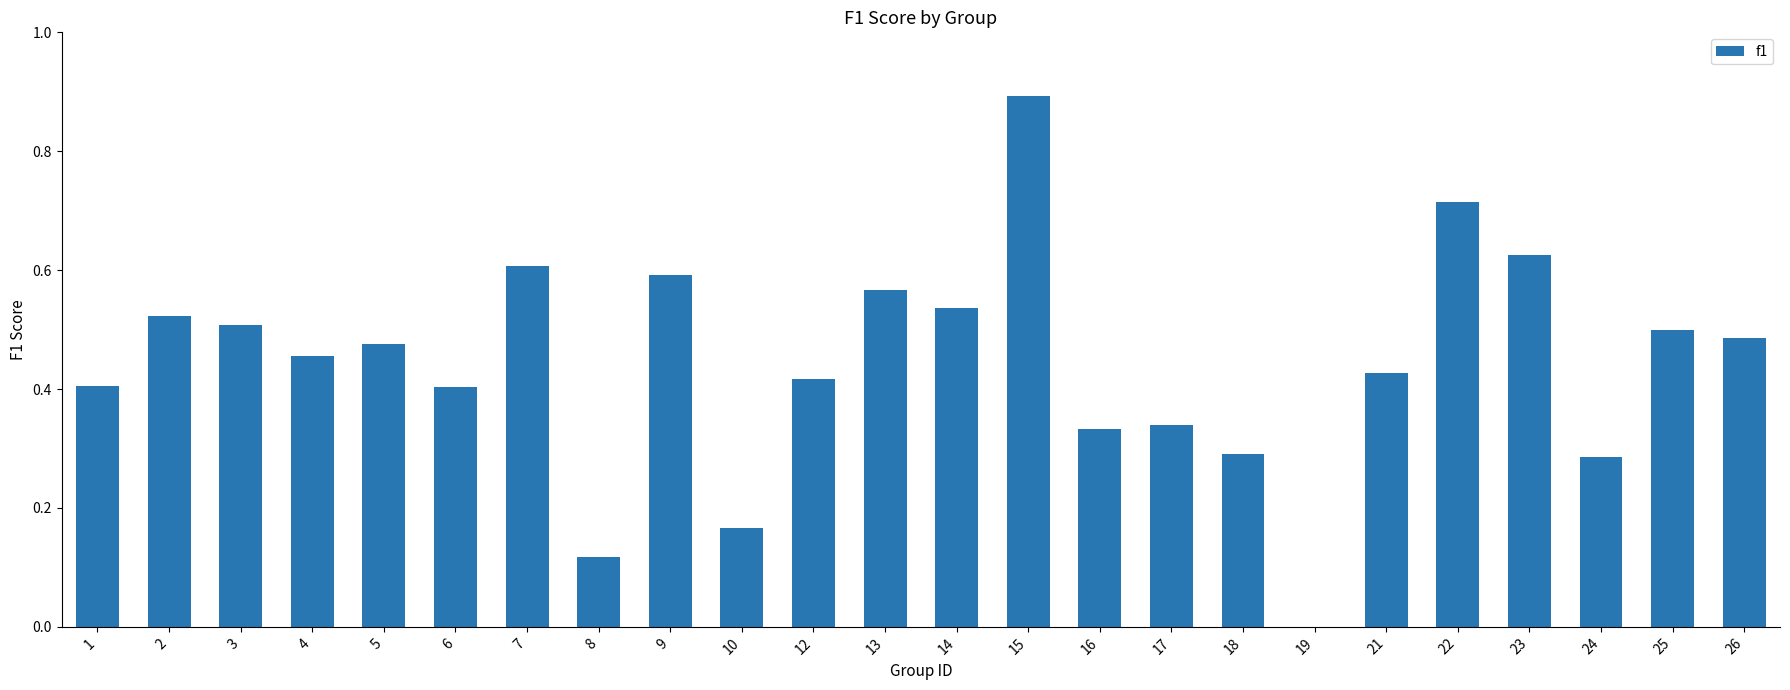

Is it true that the value at 12 is 0.4?

True